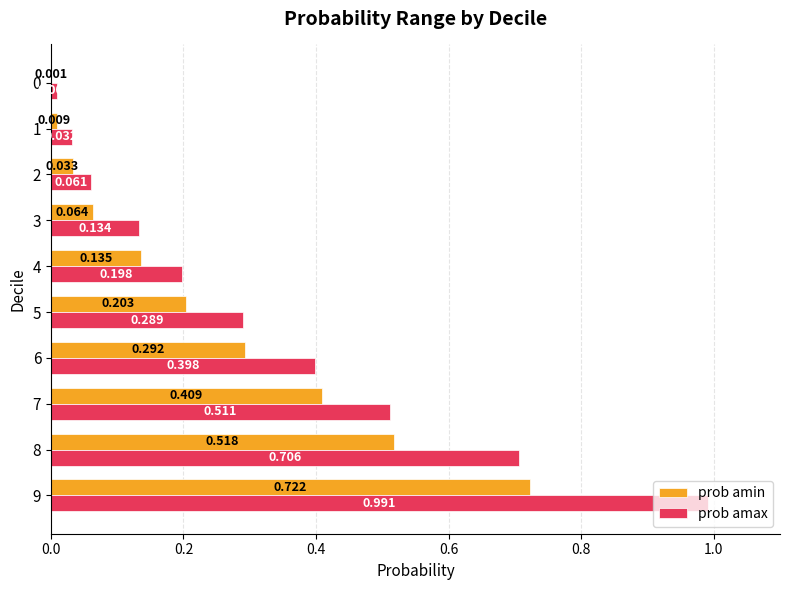

Which series changed the most between 7 and 1?

prob amax